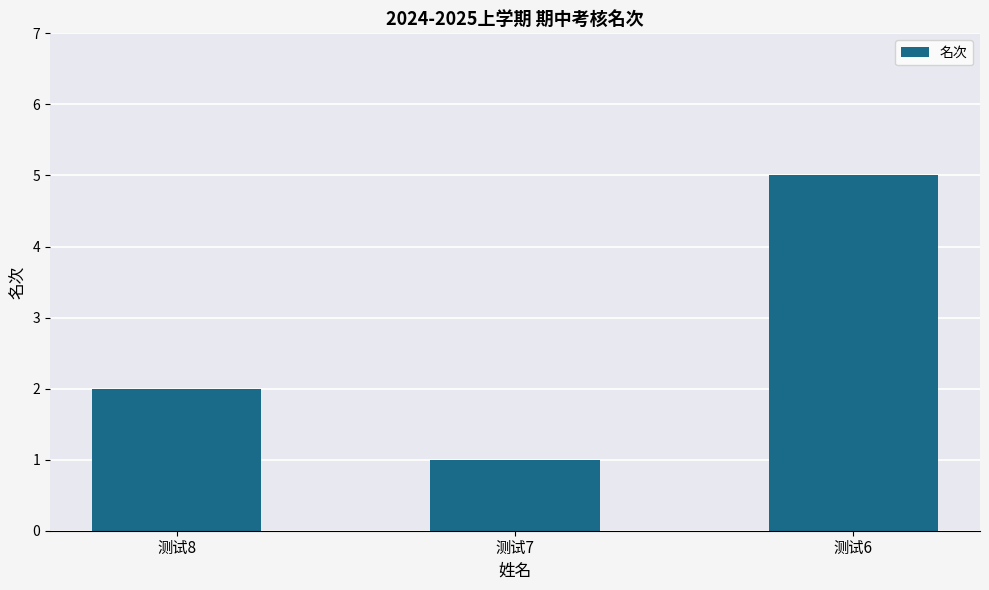

Are the bars grouped side by side (vs. stacked)?

No